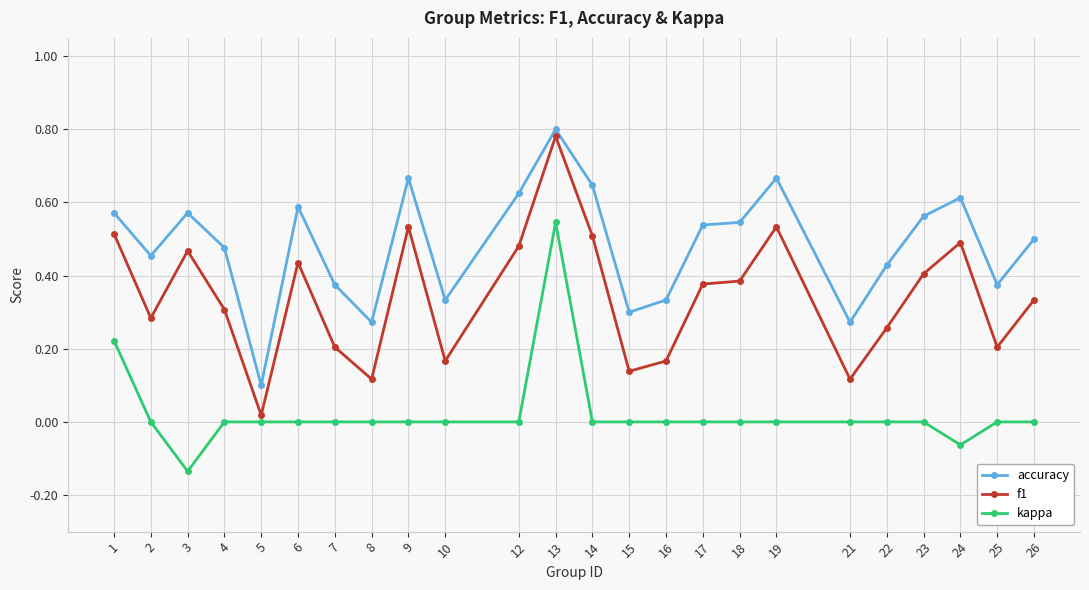

Is the value of kappa at 21 greater than the value of accuracy at 25?

No